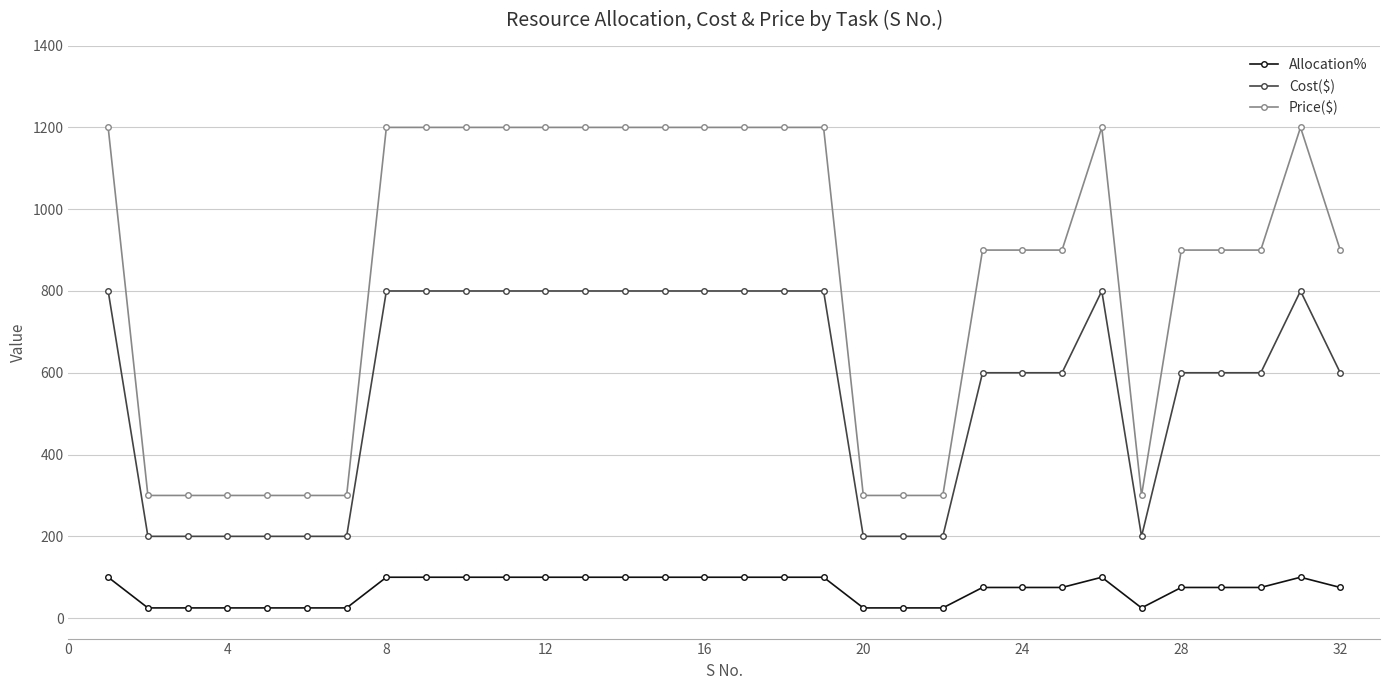

True or false: Price($) and Allocation% cross at least once.

False